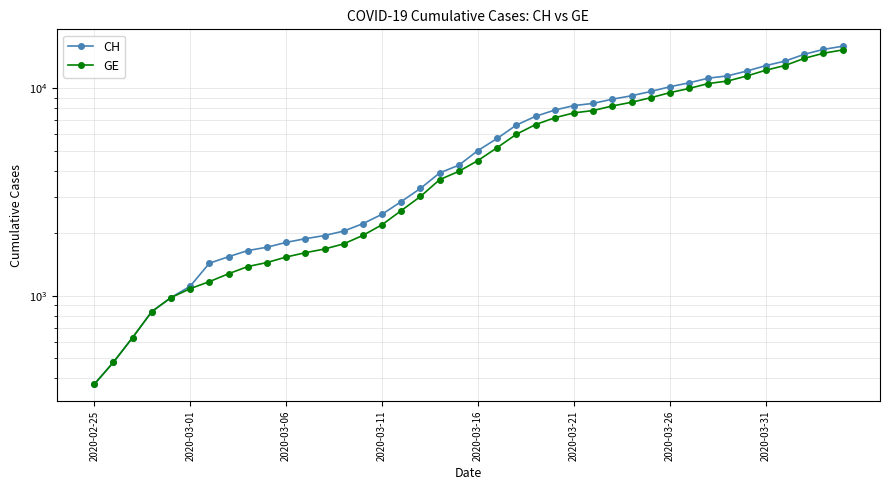

List the series in order of their overall mean, lowest first.

GE, CH